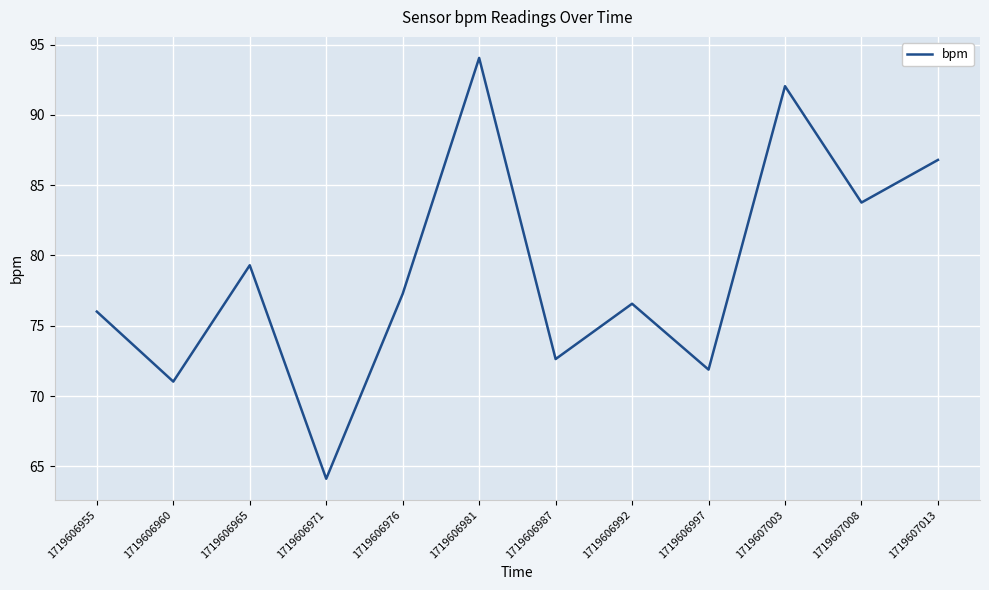

Rank the categories by value from highest to lowest.

1719606981, 1719607003, 1719607013, 1719607008, 1719606965, 1719606976, 1719606992, 1719606955, 1719606987, 1719606997, 1719606960, 1719606971